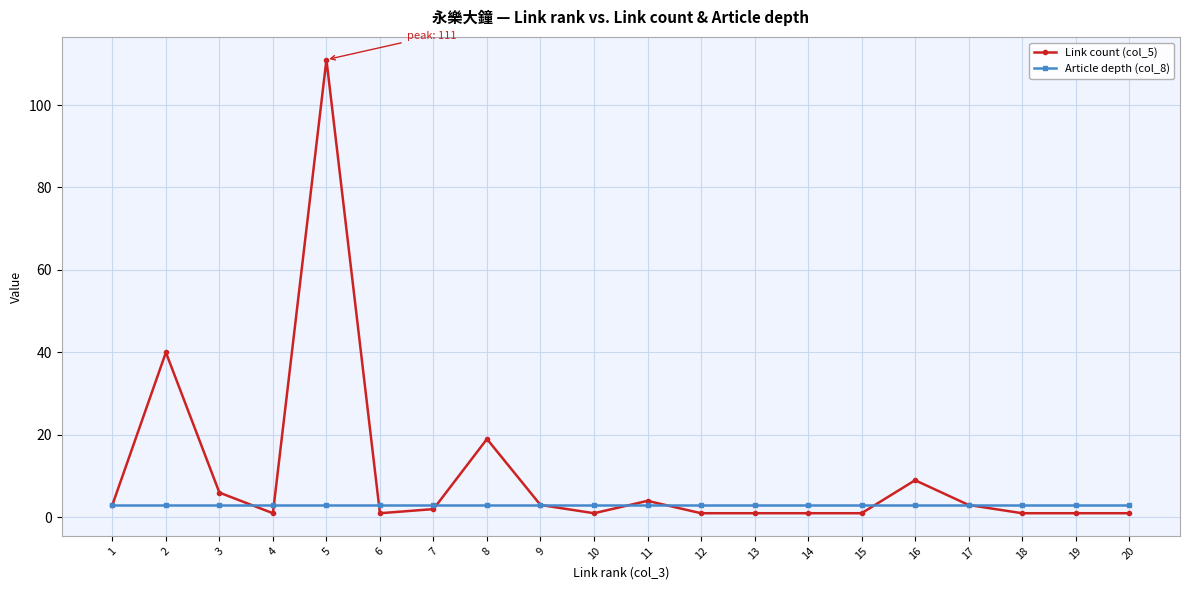

Reading left to right, list all the values displayed in this chart.

Link count (col_5): 1=3	2=40	3=6	4=1	5=111	6=1	7=2	8=19	9=3	10=1	11=4	12=1	13=1	14=1	15=1	16=9	17=3	18=1	19=1	20=1
Article depth (col_8): 1=3	2=3	3=3	4=3	5=3	6=3	7=3	8=3	9=3	10=3	11=3	12=3	13=3	14=3	15=3	16=3	17=3	18=3	19=3	20=3